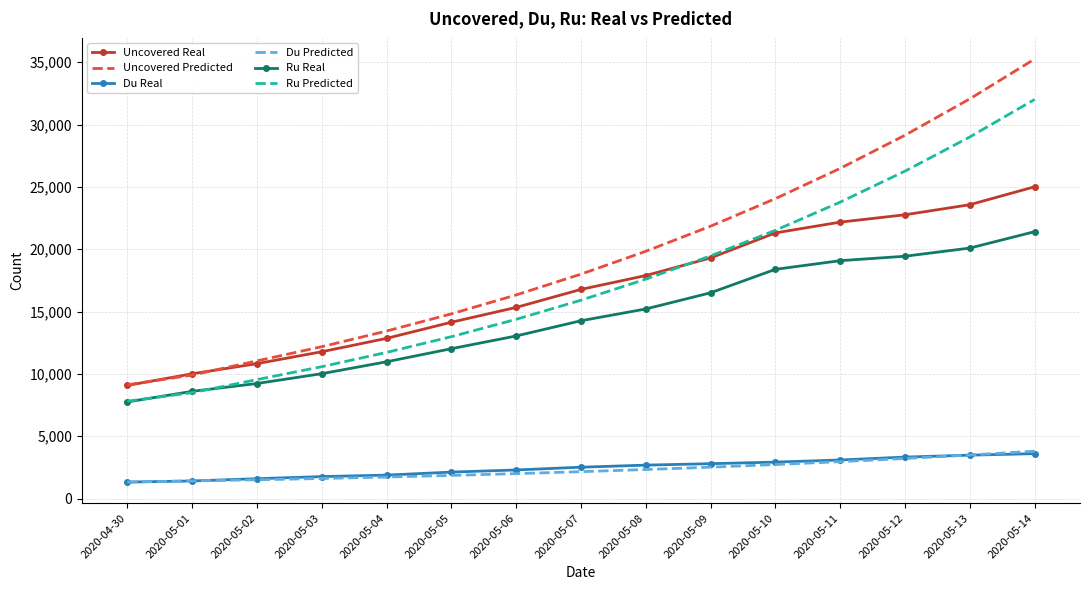

What is the difference between the maximum and minimum values in the Du Real series?

2280